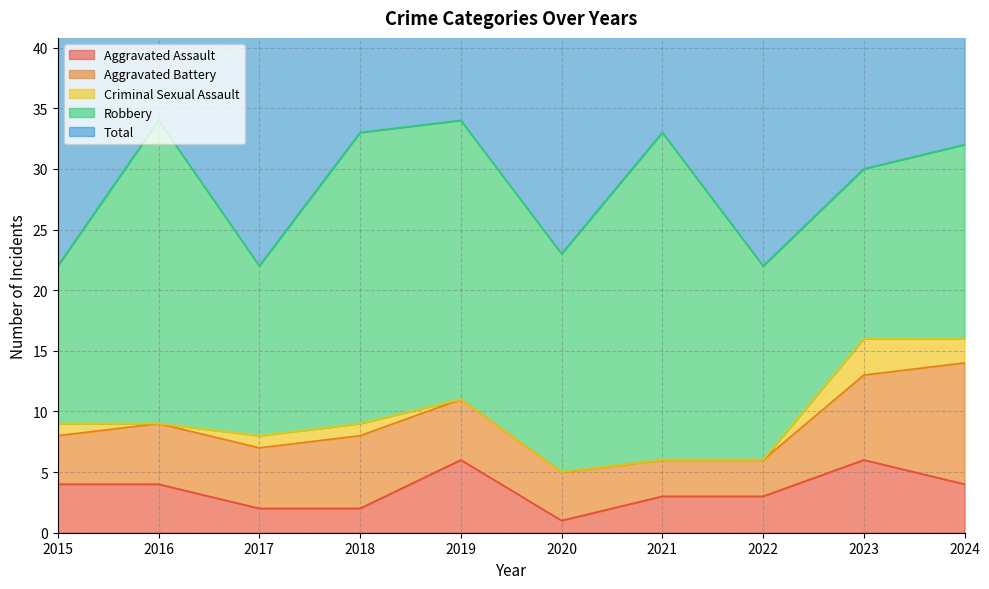

At how many categories does at least one series exceed 33?

2